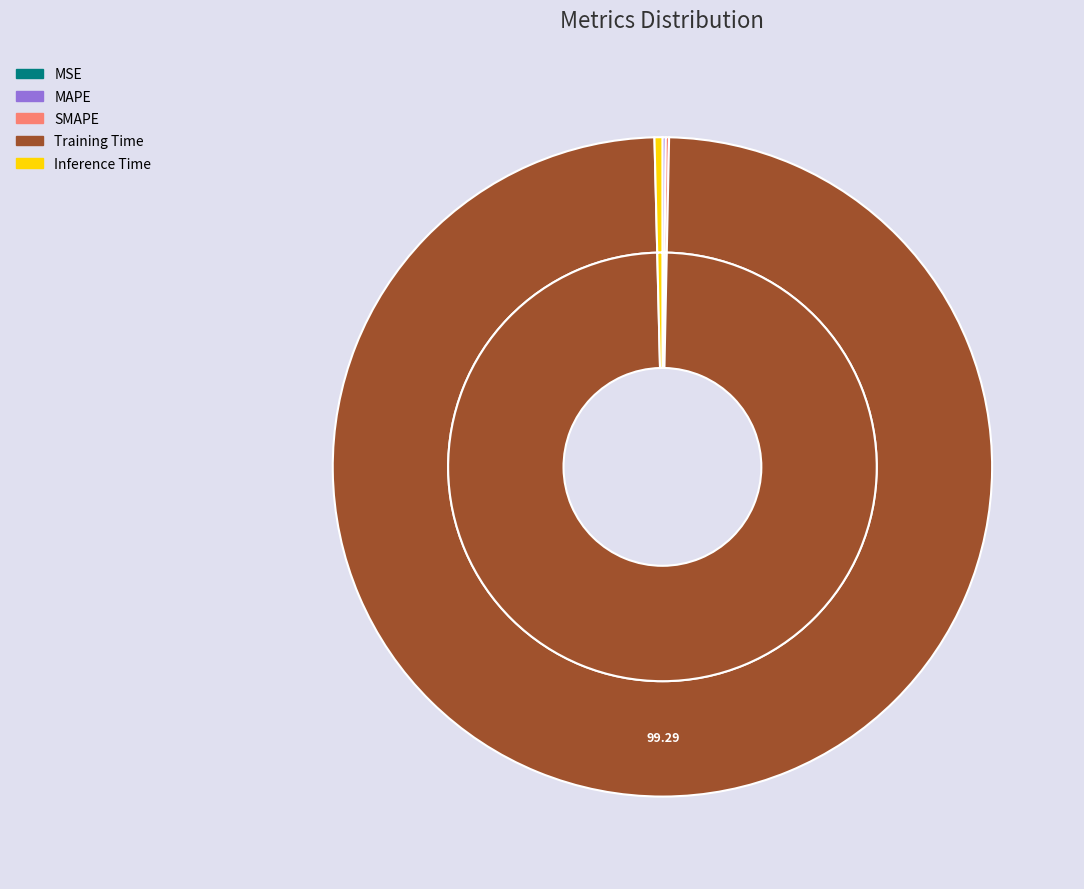

Rank the categories by value from lowest to highest.

MSE, SMAPE, MAPE, Inference Time, Training Time